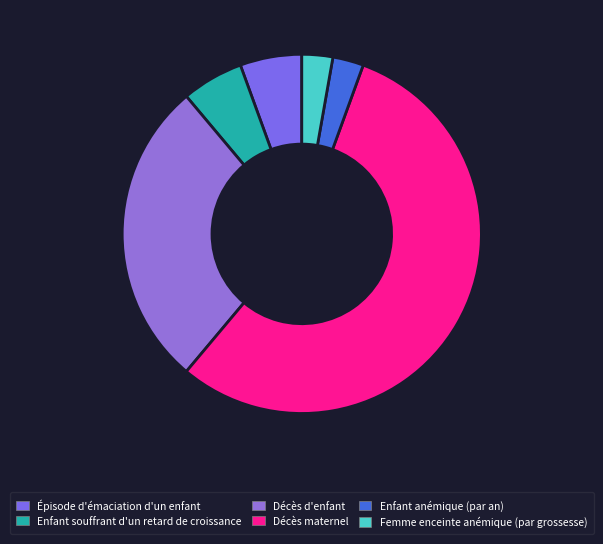

What is the largest slice in the pie chart?

Décès maternel